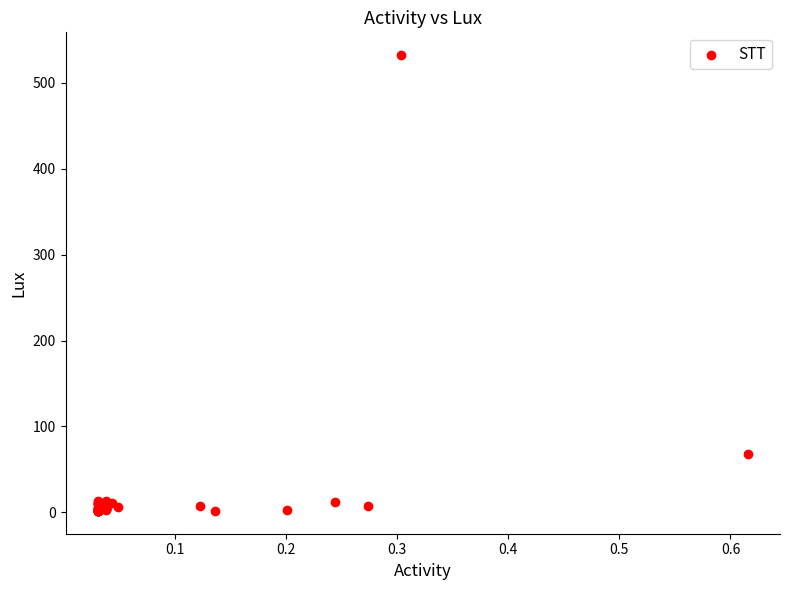

What Y value in the scatter plot is closest to 267?

68.4